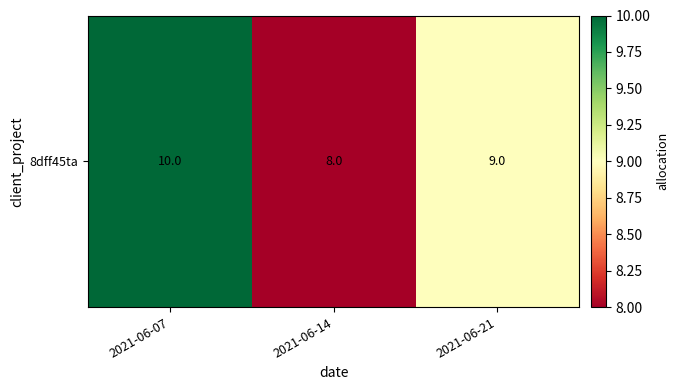

Rank the categories by value from highest to lowest.

2021-06-07, 2021-06-21, 2021-06-14